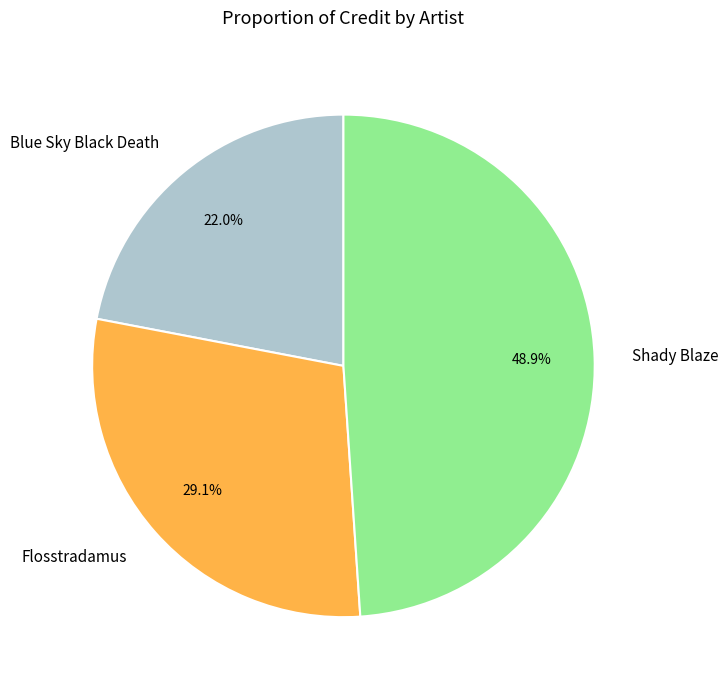

How many segments does this pie chart have?

3